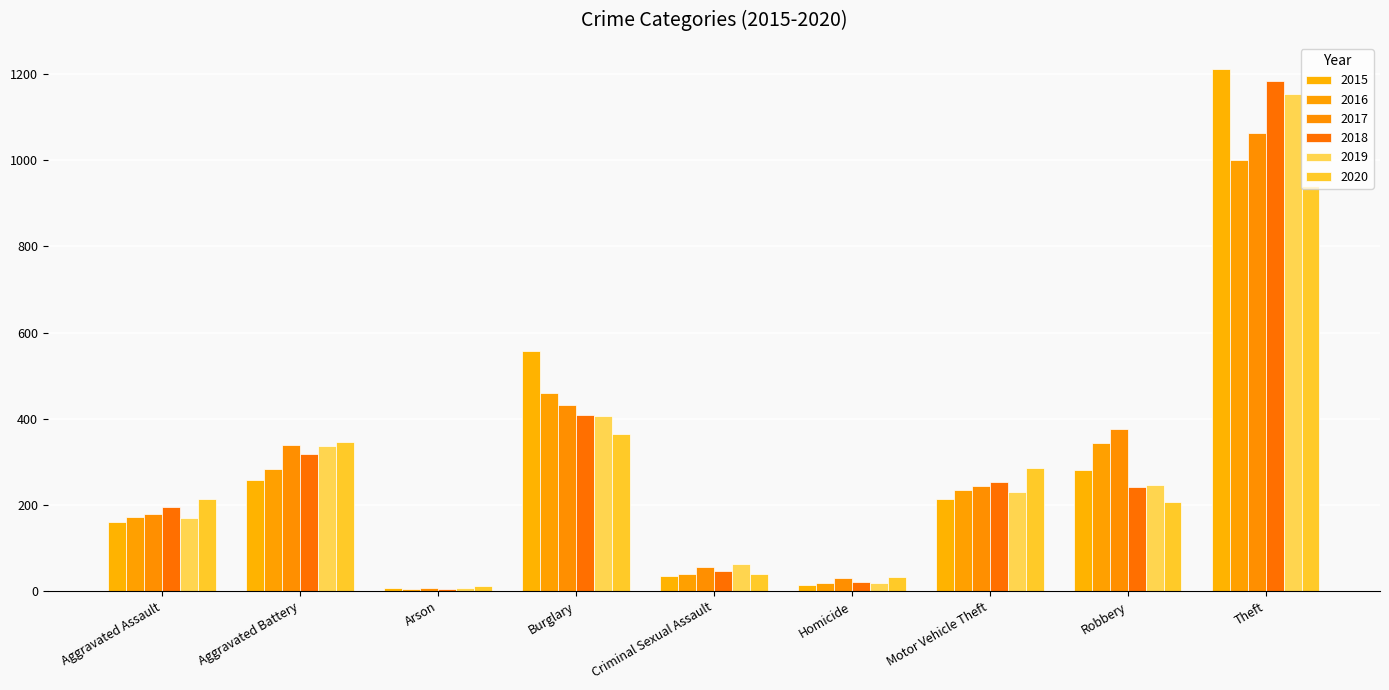

What is the total value across all series at Arson?

48